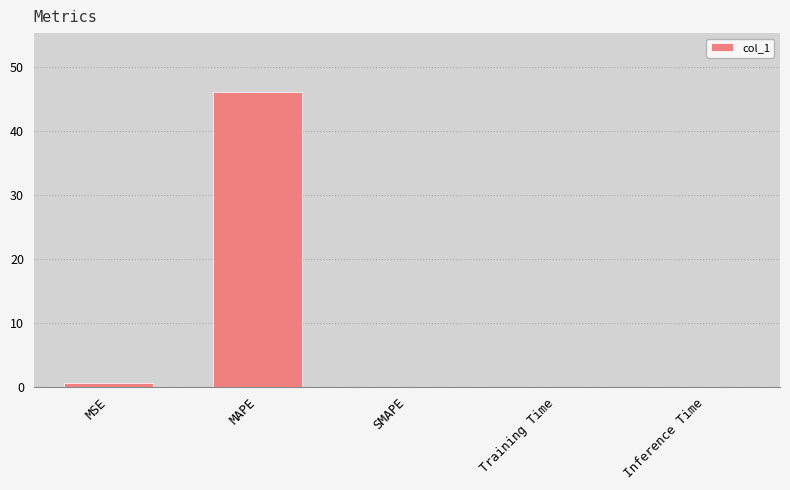

What is the sum of the values at Inference Time and MAPE?

46.1